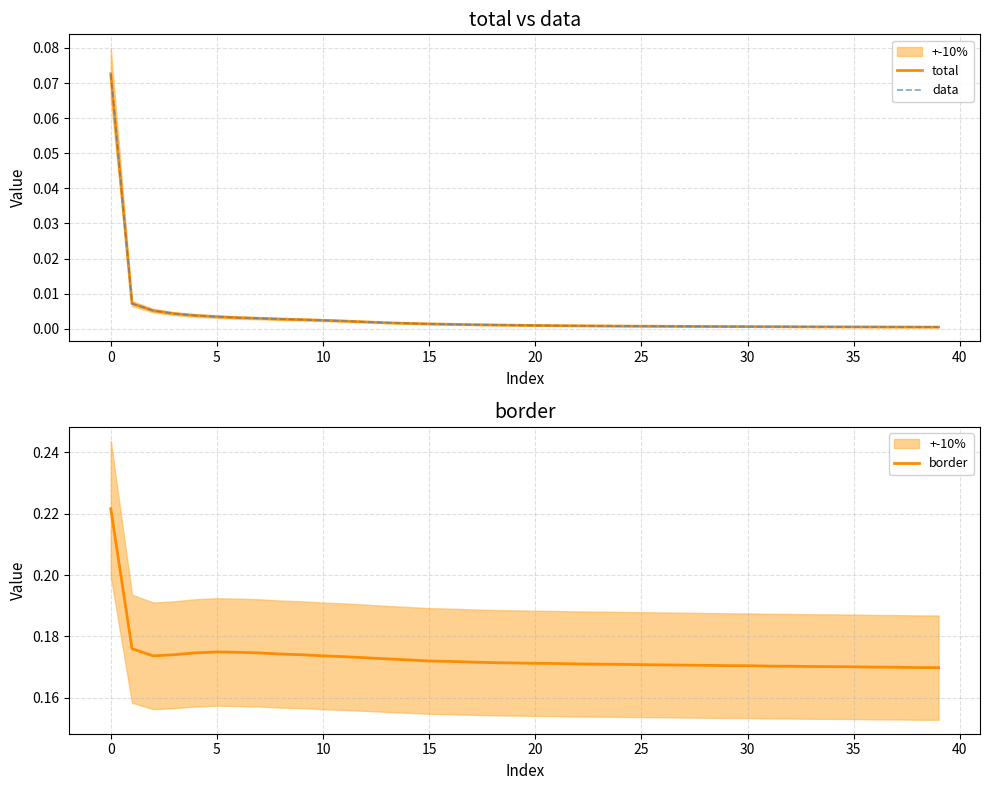

True or false: border has a value of 0.3 at 5.

False